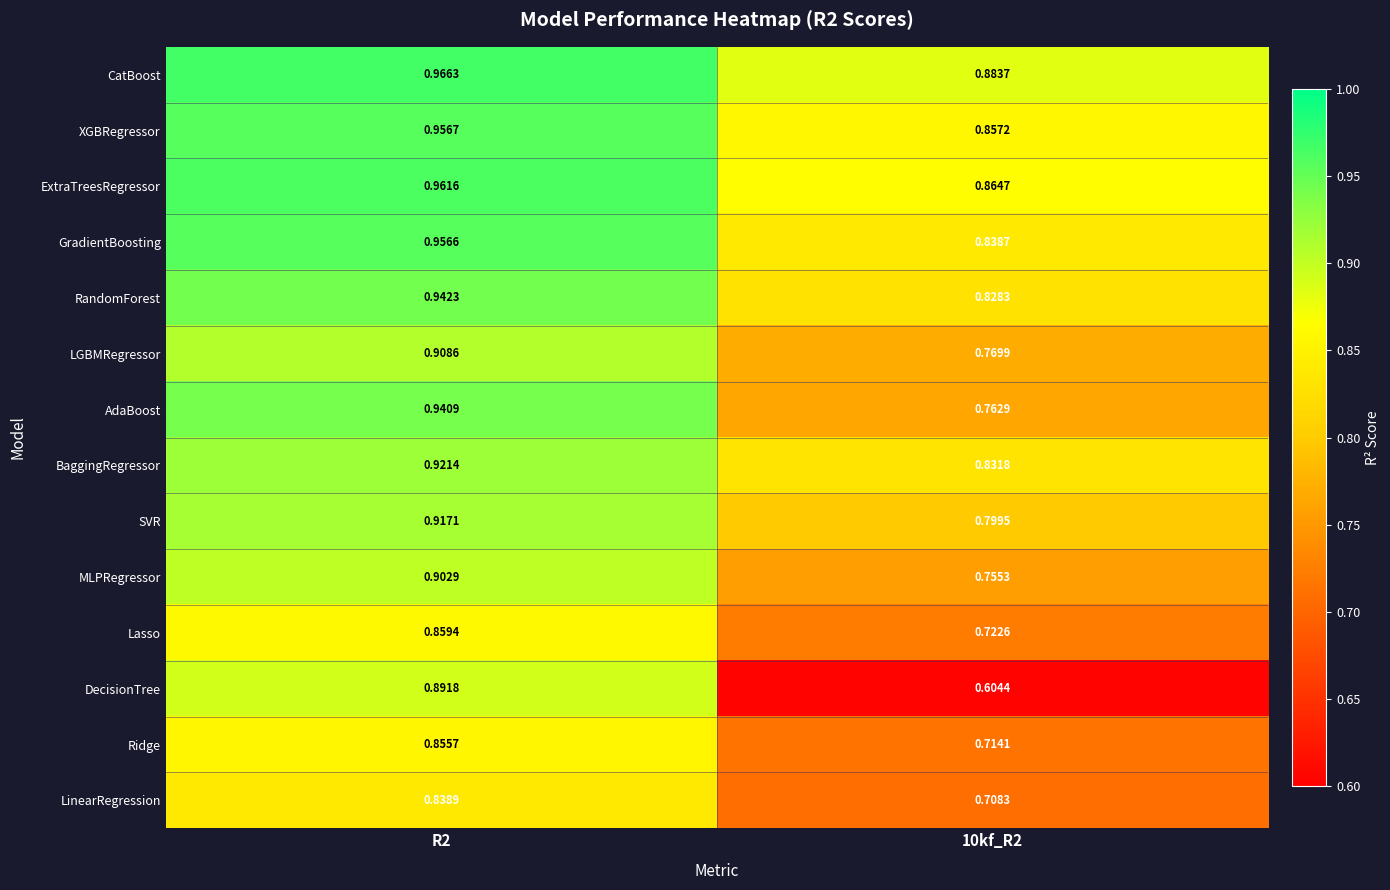

Is the value of LGBMRegressor at 10kf_R2 greater than the value of LinearRegression at 10kf_R2?

Yes